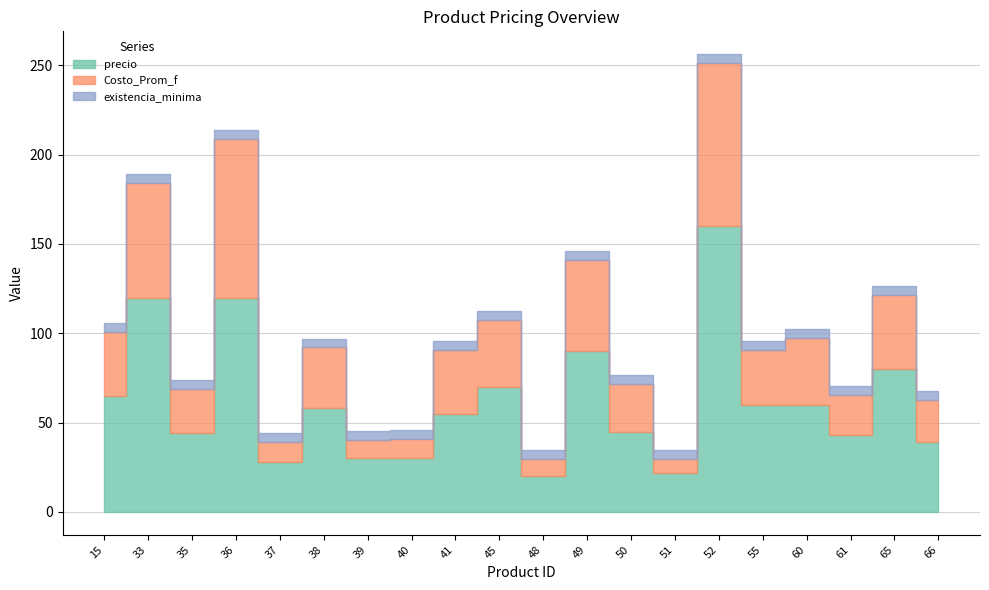

What is the difference between the highest and lowest values at 39?

25.0